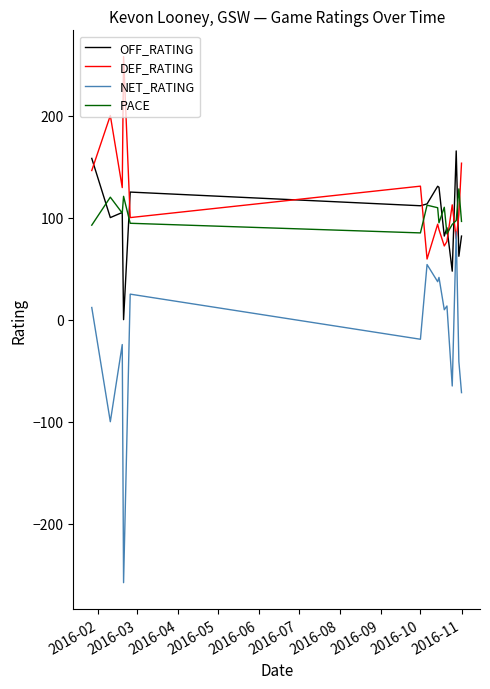

Which series has the widest spread of values?

NET_RATING